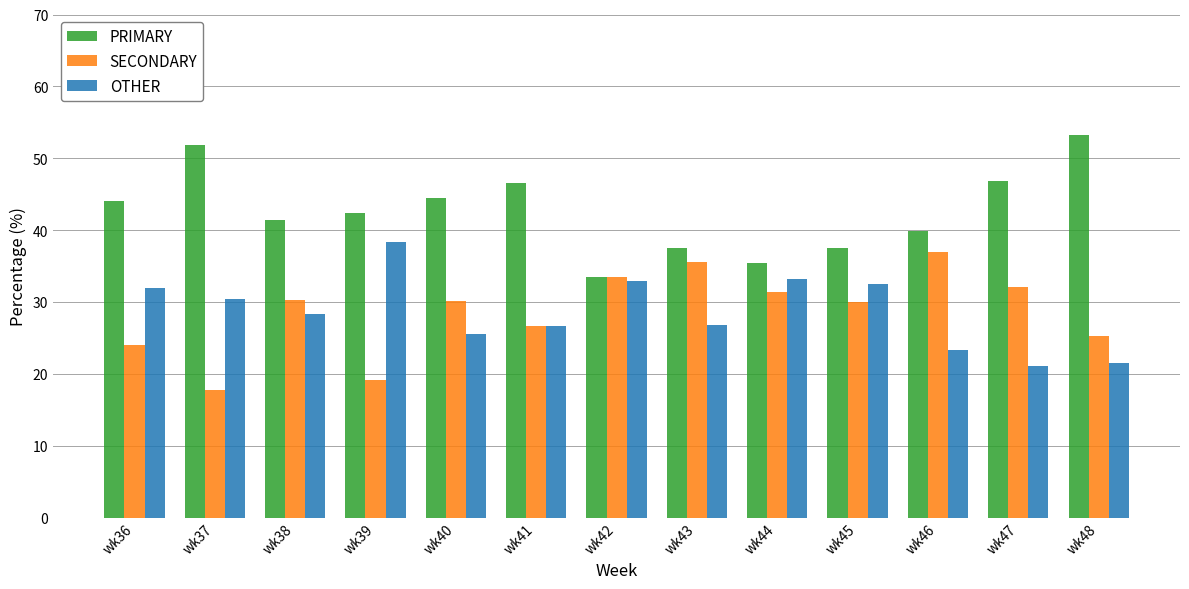

How many groups of bars are there?

13